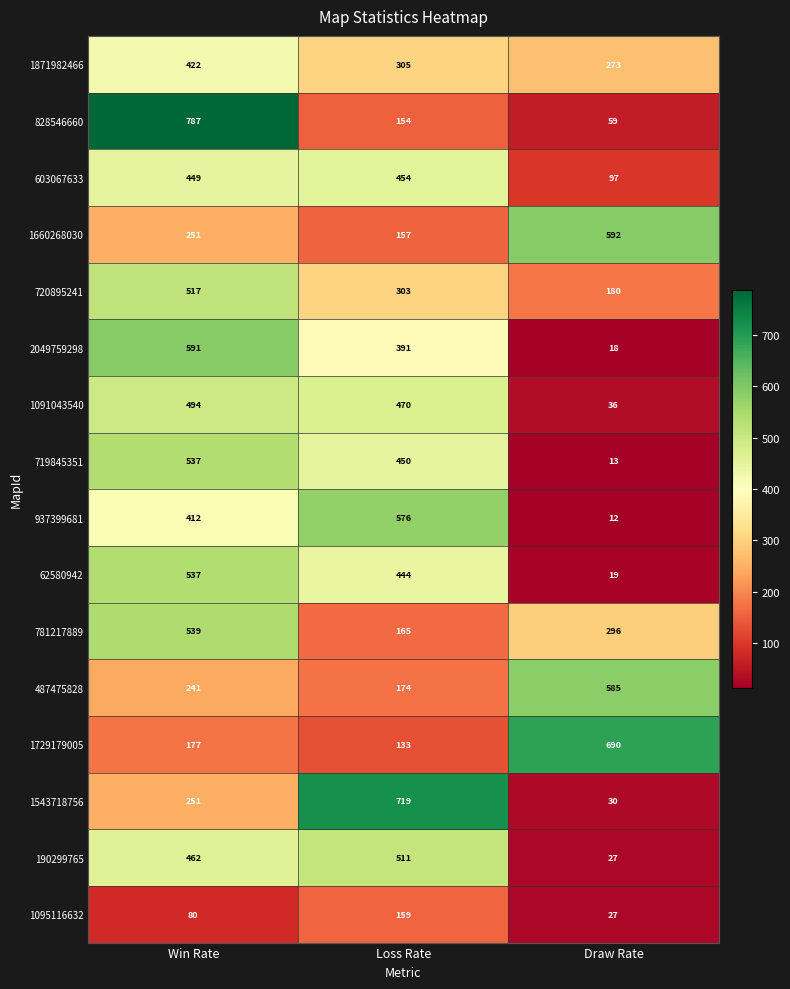

Is it true that 1729179005 equals 133 at Loss Rate?

True